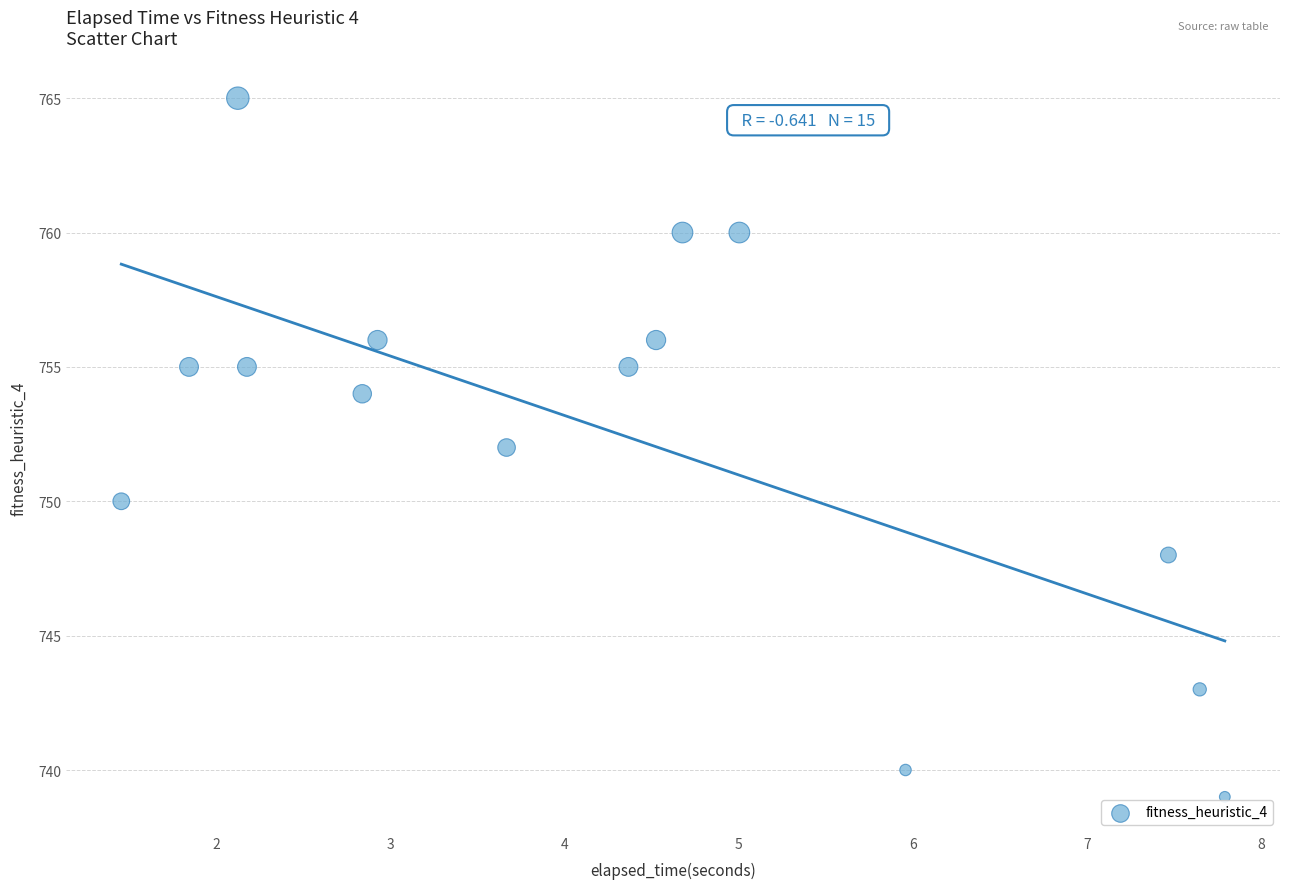

What is the range of Y values (max minus min)?

26